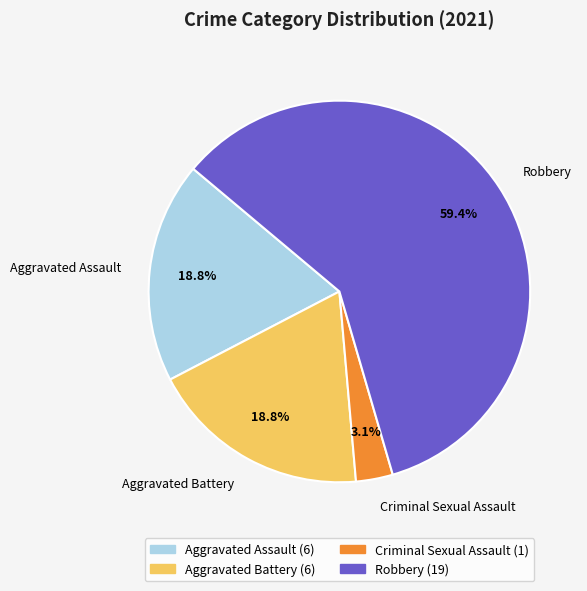

Do Aggravated Battery and Robbery together represent more than half of the pie?

Yes